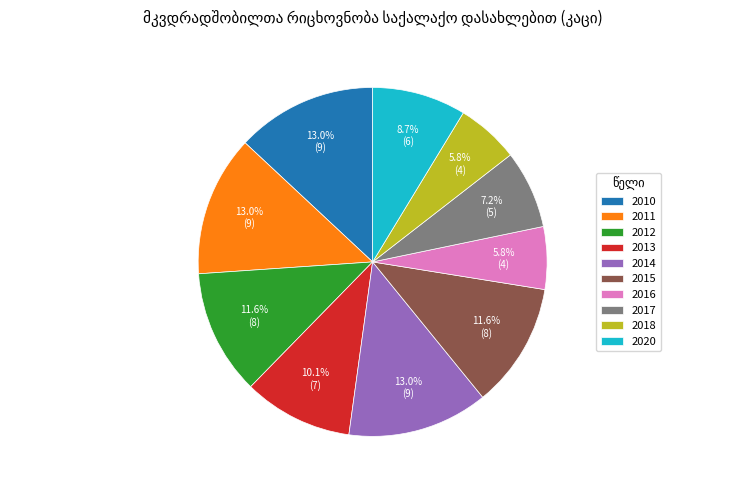

The 2020 slice represents 9% of the pie. True or false?

True